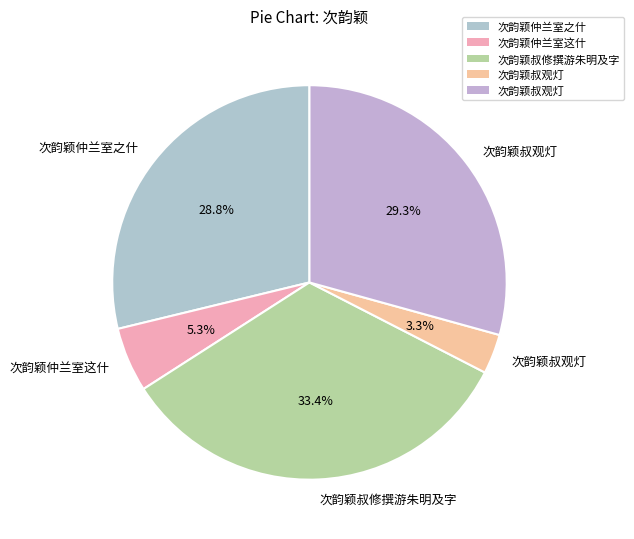

Count the number of slices in the pie.

5